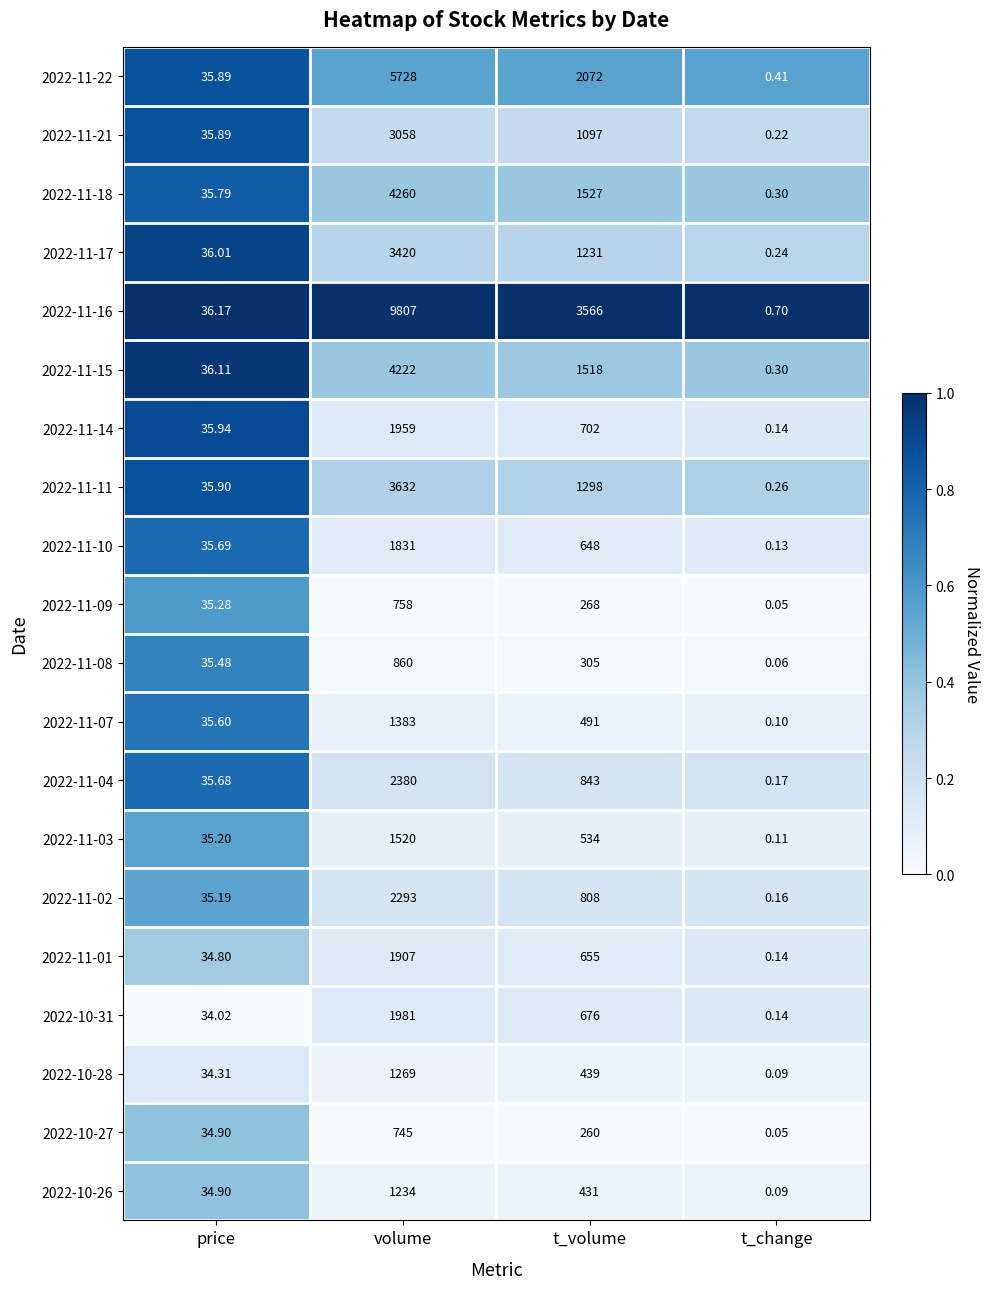

Is the value of 2022-11-22 at volume greater than the value of 2022-11-03 at price?

Yes